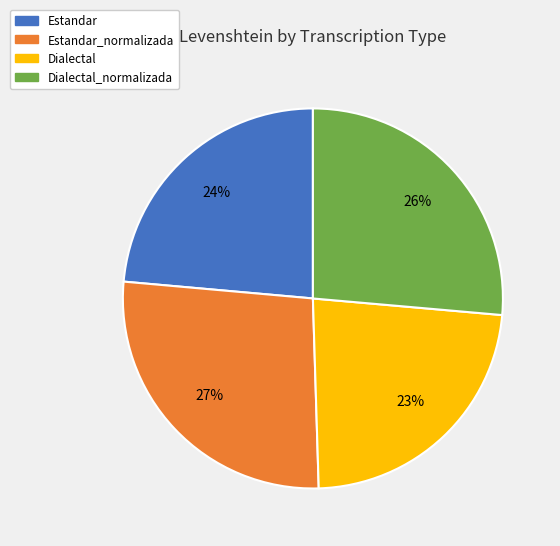

Approximately how many times larger is the value at Estandar_normalizada compared to Dialectal_normalizada?

1.0